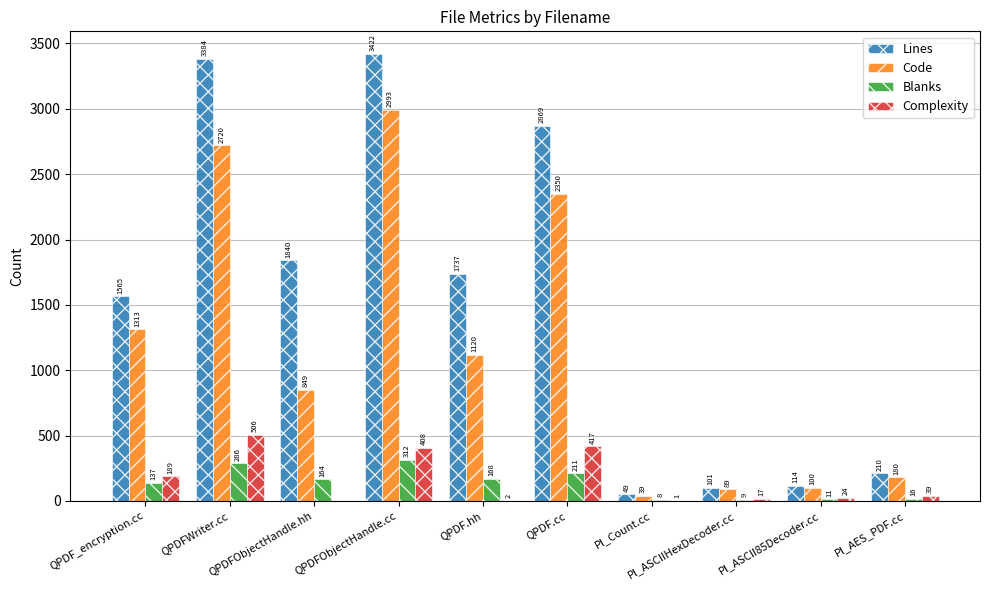

True or false: Complexity has a value of 189 at QPDF_encryption.cc.

True